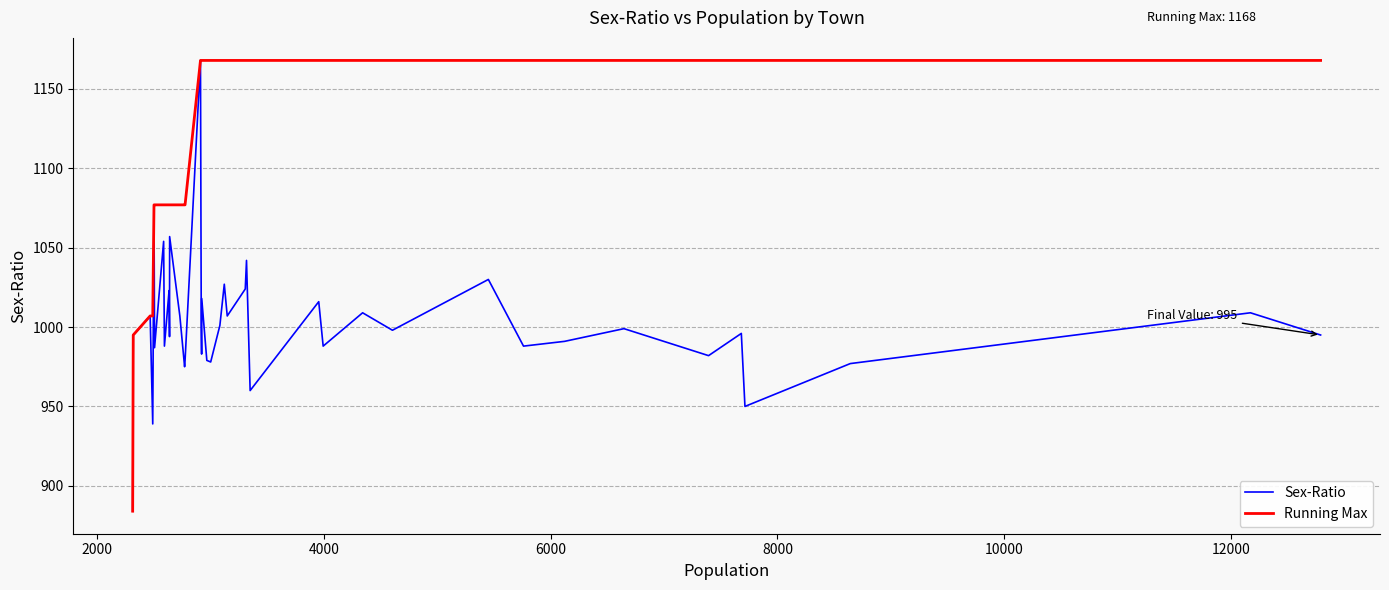

What is the greatest value displayed?

1168